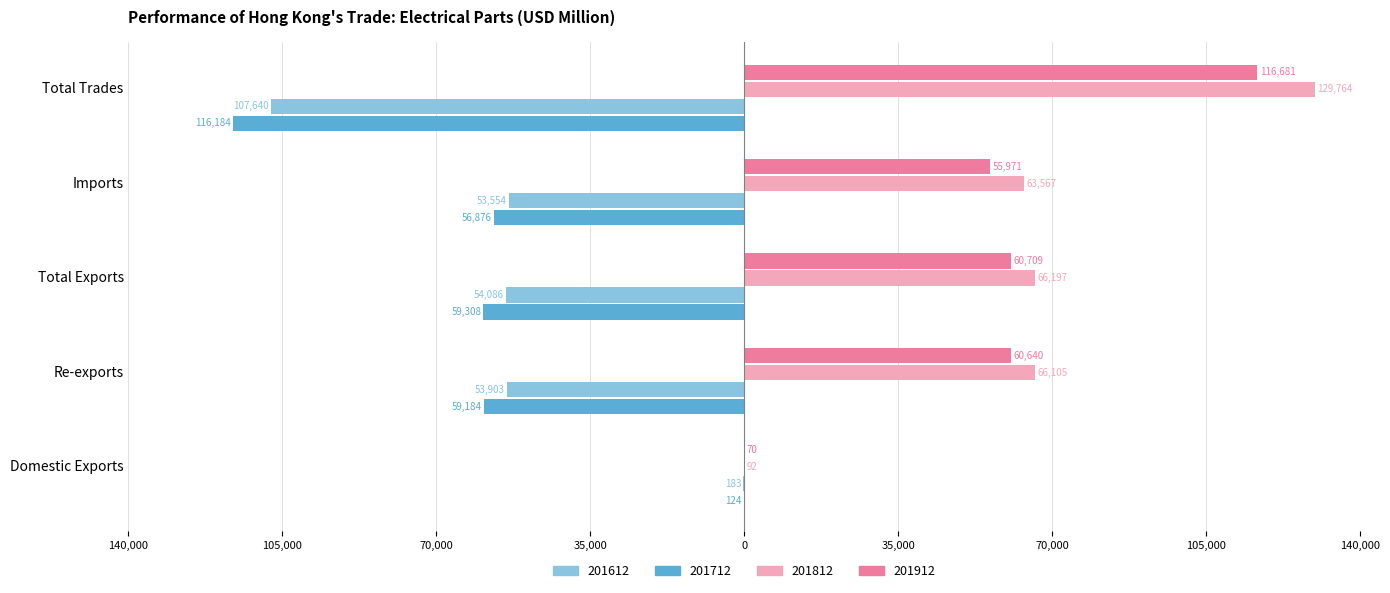

What are all the series names shown in the legend?

201612, 201712, 201812, 201912